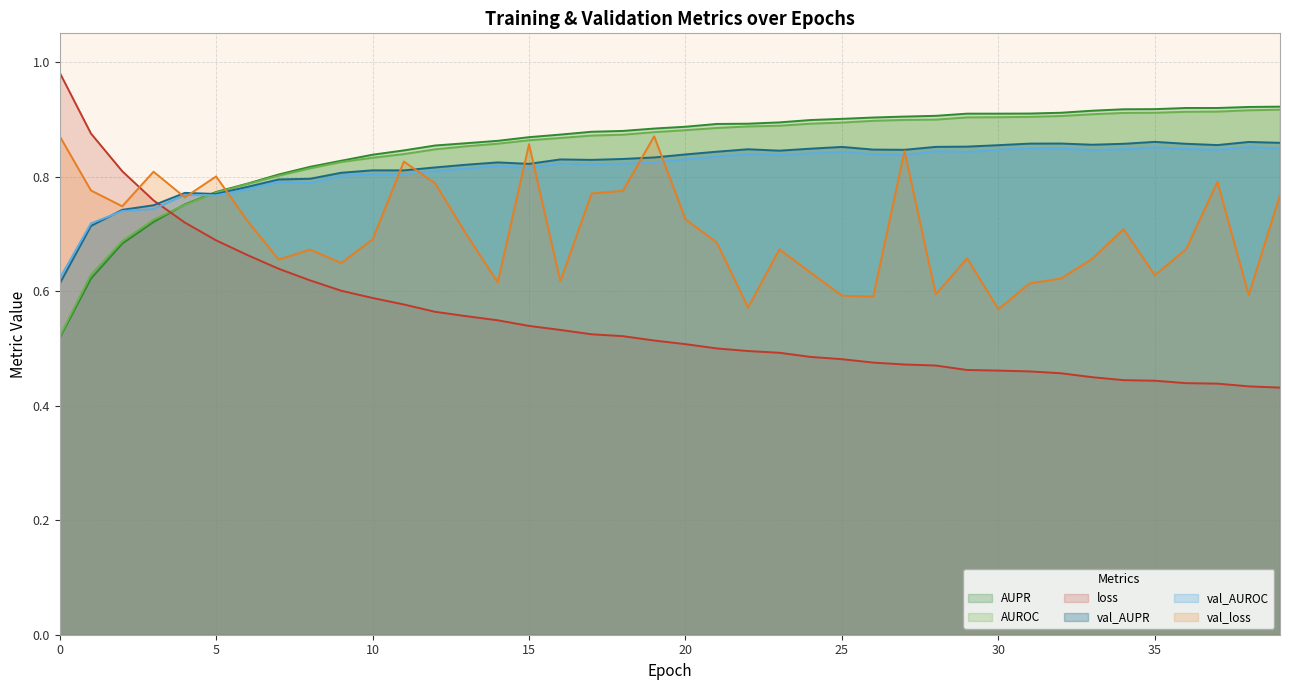

Reading left to right, list all the values displayed in this chart.

AUPR: 0=0.5	1=0.6	2=0.7	3=0.7	4=0.8	5=0.8	6=0.8	7=0.8	8=0.8	9=0.8	10=0.8	11=0.8	12=0.9	13=0.9	14=0.9	15=0.9	16=0.9	17=0.9	18=0.9	19=0.9	20=0.9	21=0.9	22=0.9	23=0.9	24=0.9	25=0.9	26=0.9	27=0.9	28=0.9	29=0.9	30=0.9	31=0.9	32=0.9	33=0.9	34=0.9	35=0.9	36=0.9	37=0.9	38=0.9	39=0.9
AUROC: 0=0.5	1=0.6	2=0.7	3=0.7	4=0.8	5=0.8	6=0.8	7=0.8	8=0.8	9=0.8	10=0.8	11=0.8	12=0.8	13=0.9	14=0.9	15=0.9	16=0.9	17=0.9	18=0.9	19=0.9	20=0.9	21=0.9	22=0.9	23=0.9	24=0.9	25=0.9	26=0.9	27=0.9	28=0.9	29=0.9	30=0.9	31=0.9	32=0.9	33=0.9	34=0.9	35=0.9	36=0.9	37=0.9	38=0.9	39=0.9
loss: 0=1.0	1=0.9	2=0.8	3=0.8	4=0.7	5=0.7	6=0.7	7=0.6	8=0.6	9=0.6	10=0.6	11=0.6	12=0.6	13=0.6	14=0.5	15=0.5	16=0.5	17=0.5	18=0.5	19=0.5	20=0.5	21=0.5	22=0.5	23=0.5	24=0.5	25=0.5	26=0.5	27=0.5	28=0.5	29=0.5	30=0.5	31=0.5	32=0.5	33=0.4	34=0.4	35=0.4	36=0.4	37=0.4	38=0.4	39=0.4
val_AUPR: 0=0.6	1=0.7	2=0.7	3=0.7	4=0.8	5=0.8	6=0.8	7=0.8	8=0.8	9=0.8	10=0.8	11=0.8	12=0.8	13=0.8	14=0.8	15=0.8	16=0.8	17=0.8	18=0.8	19=0.8	20=0.8	21=0.8	22=0.8	23=0.8	24=0.8	25=0.9	26=0.8	27=0.8	28=0.9	29=0.9	30=0.9	31=0.9	32=0.9	33=0.9	34=0.9	35=0.9	36=0.9	37=0.9	38=0.9	39=0.9
val_AUROC: 0=0.6	1=0.7	2=0.7	3=0.7	4=0.8	5=0.8	6=0.8	7=0.8	8=0.8	9=0.8	10=0.8	11=0.8	12=0.8	13=0.8	14=0.8	15=0.8	16=0.8	17=0.8	18=0.8	19=0.8	20=0.8	21=0.8	22=0.8	23=0.8	24=0.8	25=0.8	26=0.8	27=0.8	28=0.8	29=0.8	30=0.8	31=0.8	32=0.8	33=0.8	34=0.8	35=0.9	36=0.8	37=0.8	38=0.9	39=0.8
val_loss: 0=0.9	1=0.8	2=0.7	3=0.8	4=0.8	5=0.8	6=0.7	7=0.7	8=0.7	9=0.6	10=0.7	11=0.8	12=0.8	13=0.7	14=0.6	15=0.9	16=0.6	17=0.8	18=0.8	19=0.9	20=0.7	21=0.7	22=0.6	23=0.7	24=0.6	25=0.6	26=0.6	27=0.8	28=0.6	29=0.7	30=0.6	31=0.6	32=0.6	33=0.7	34=0.7	35=0.6	36=0.7	37=0.8	38=0.6	39=0.8